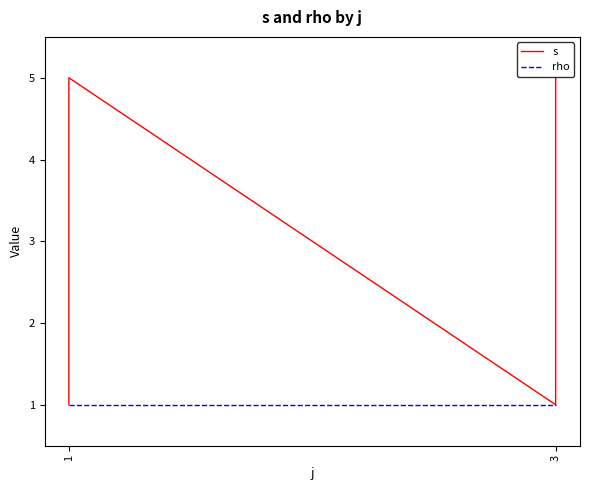

The value of rho at 1 is 1. True or false?

False